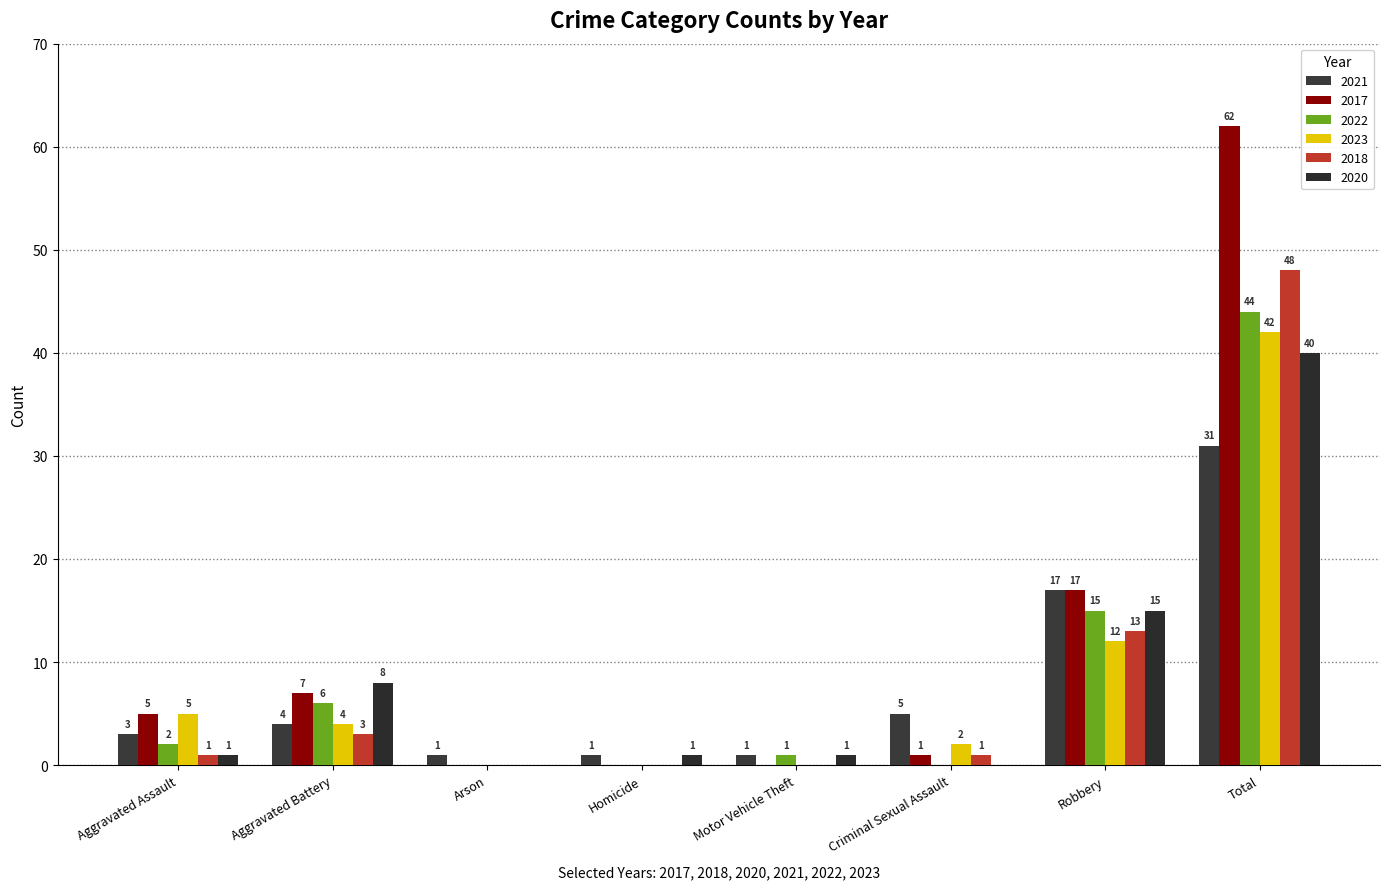

What is the greatest value displayed?

62